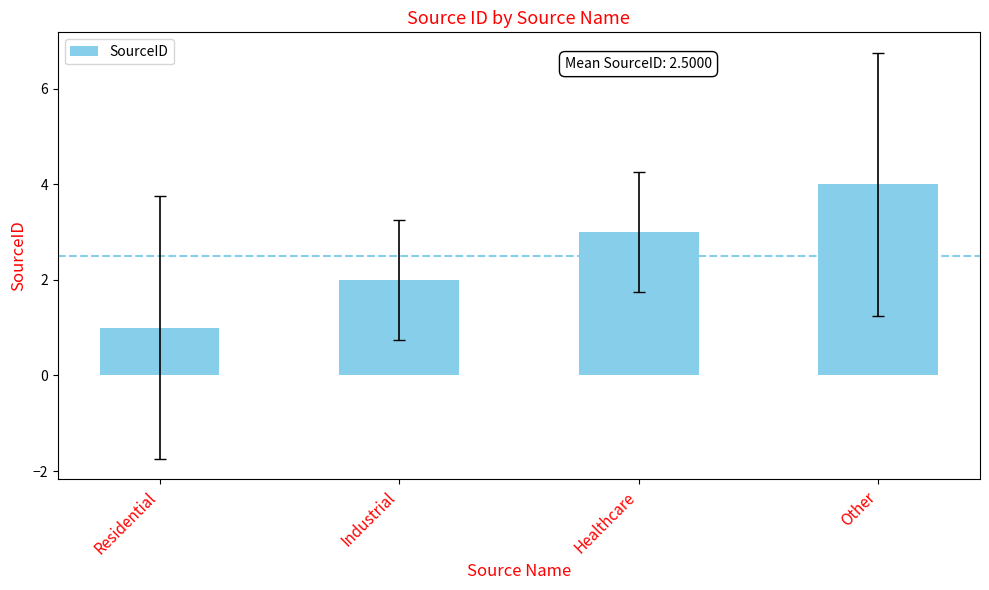

The chart shows a value of 2 at Residential. True or false?

False